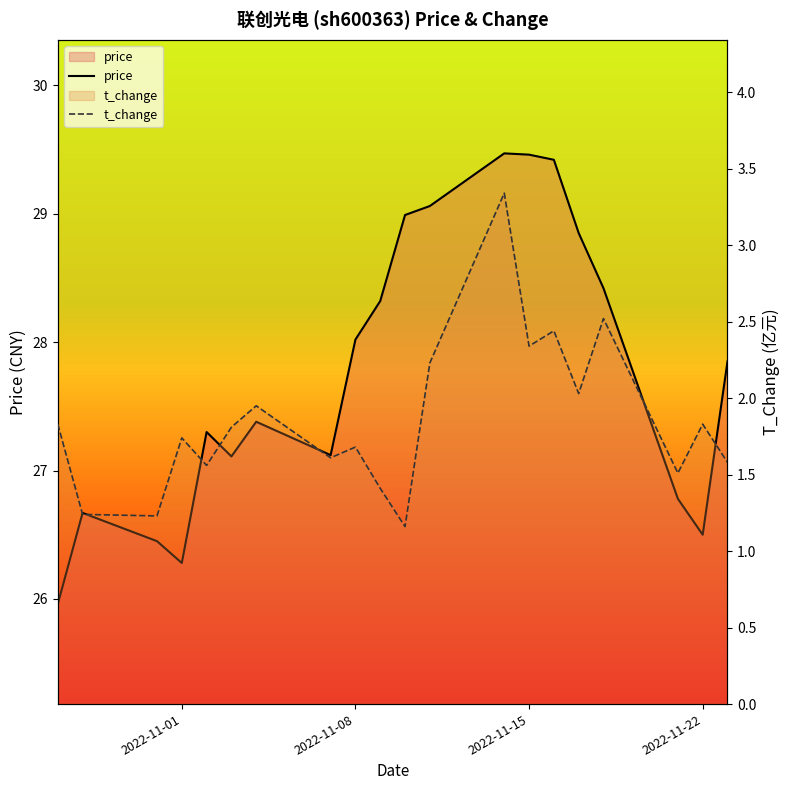

True or false: t_change and price cross at least once.

False